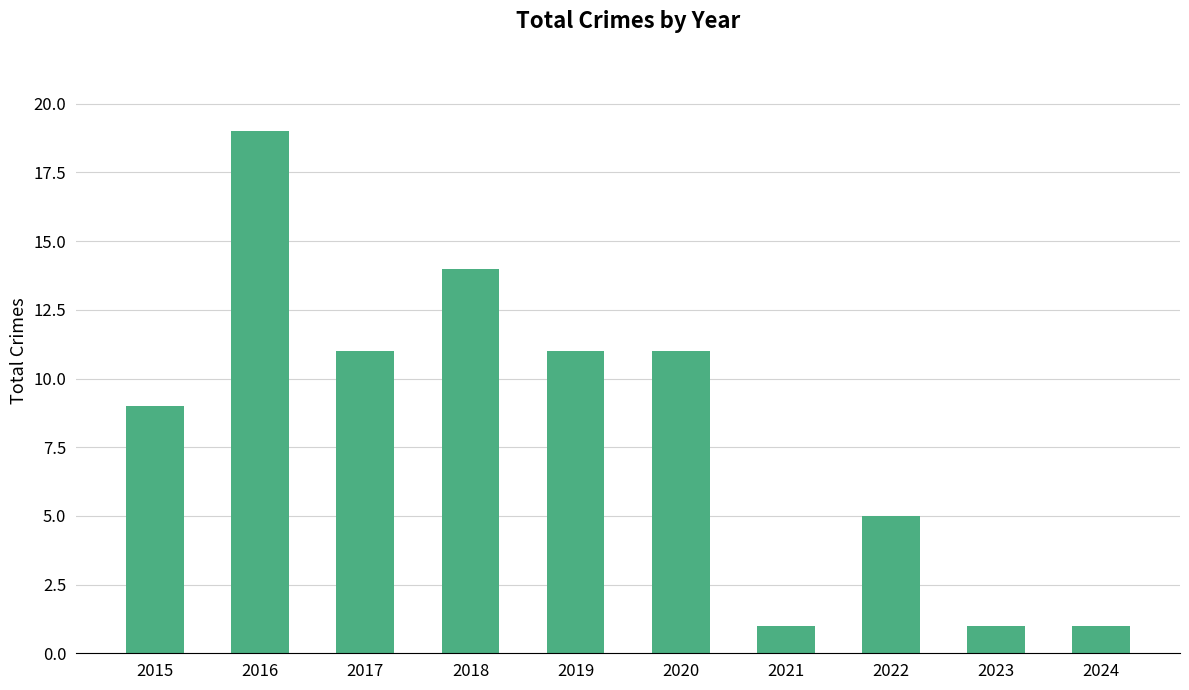

Does the chart contain stacked bars?

No